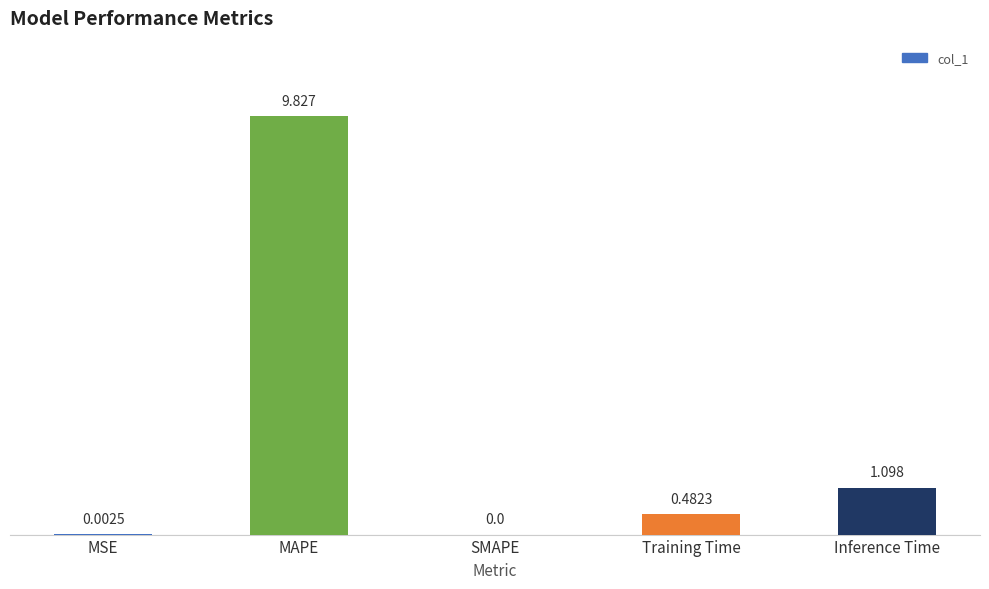

Are the bars grouped side by side (vs. stacked)?

No